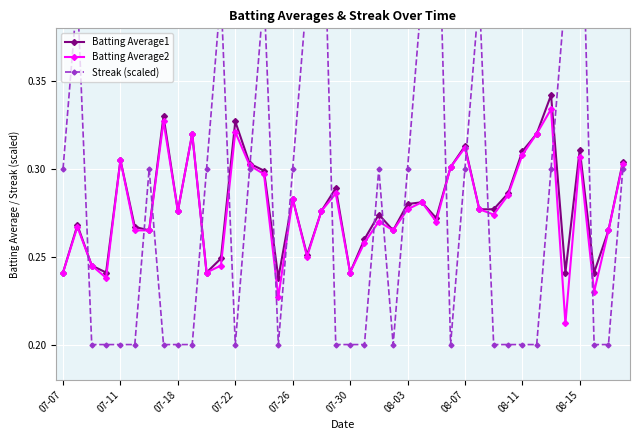

Which series ends up on top after the final intersection of Batting Average1 and Streak (scaled)?

Batting Average1